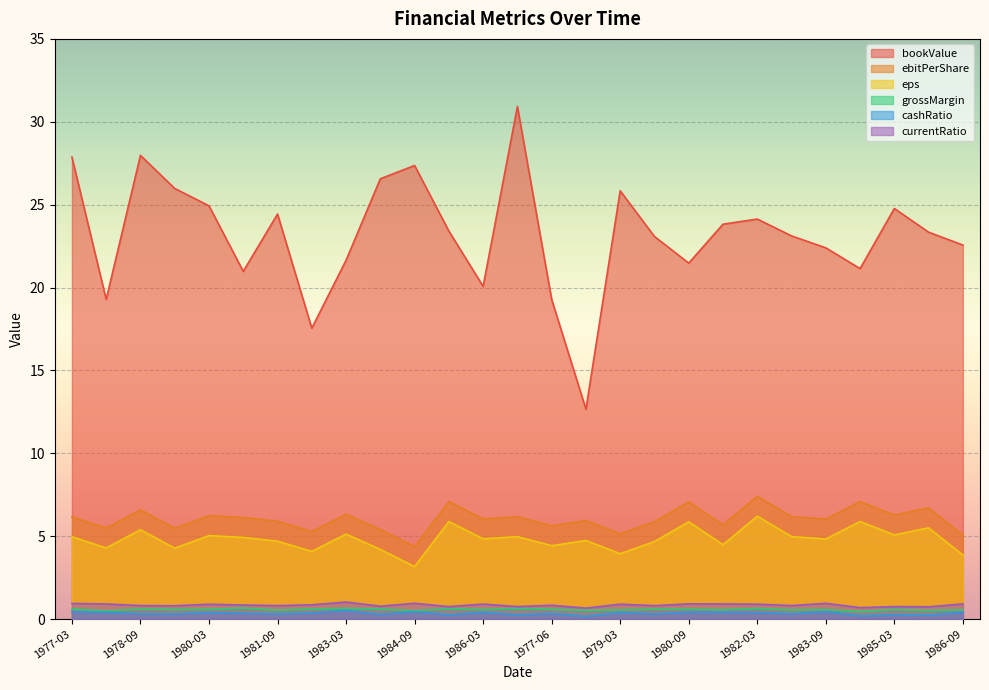

True or false: eps and bookValue intersect in this chart.

False